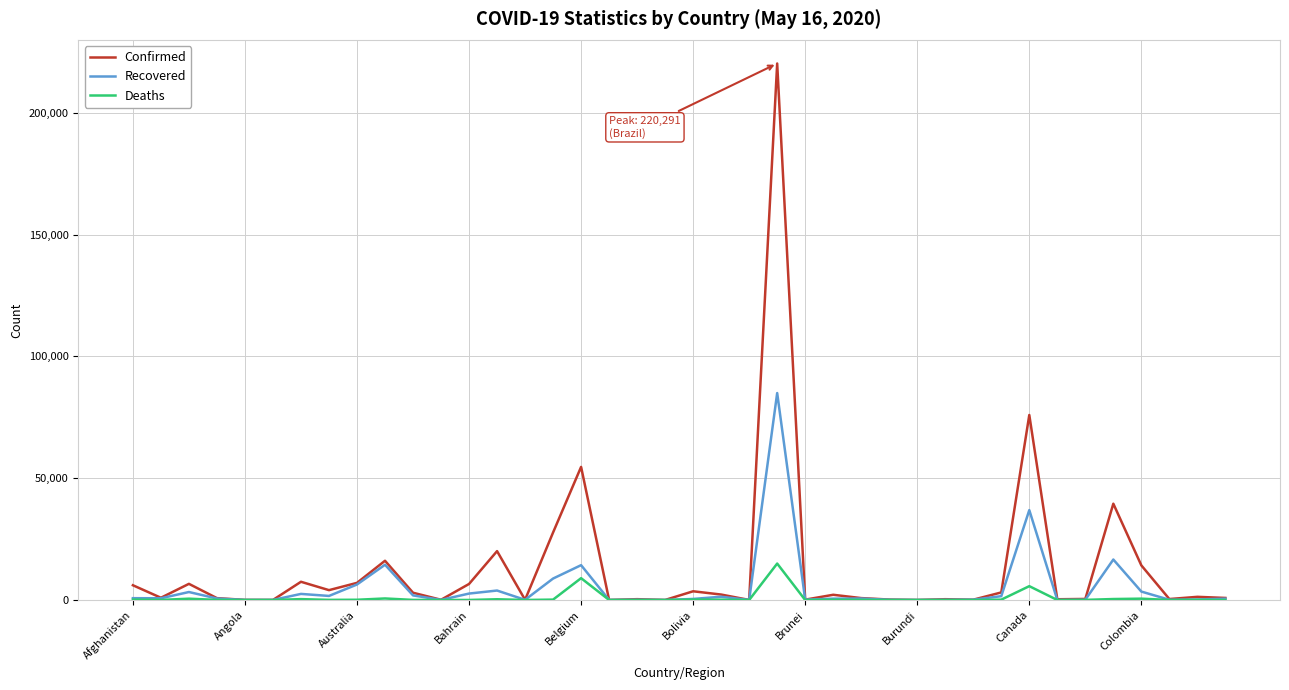

What is the maximum value shown in the chart?

220291